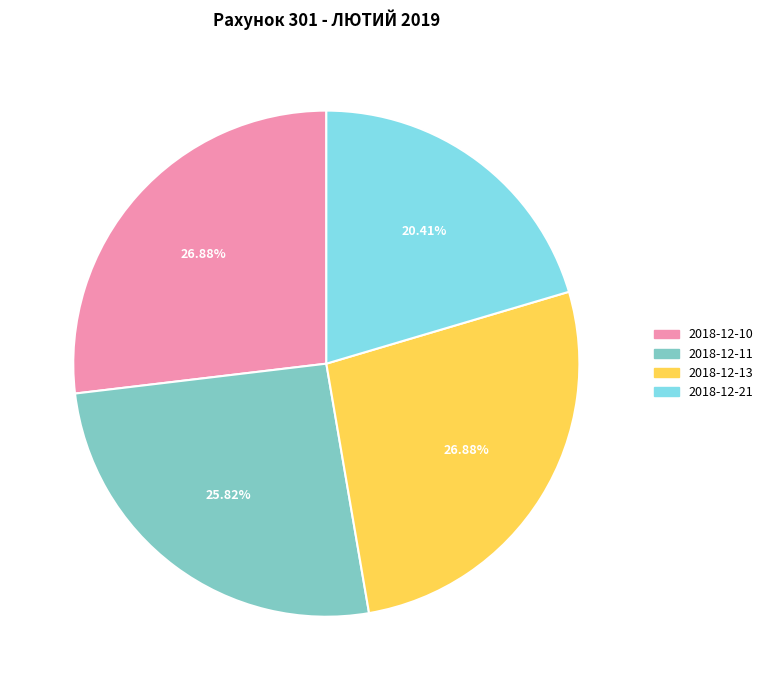

Does 2018-12-10 represent more than half of the total?

No